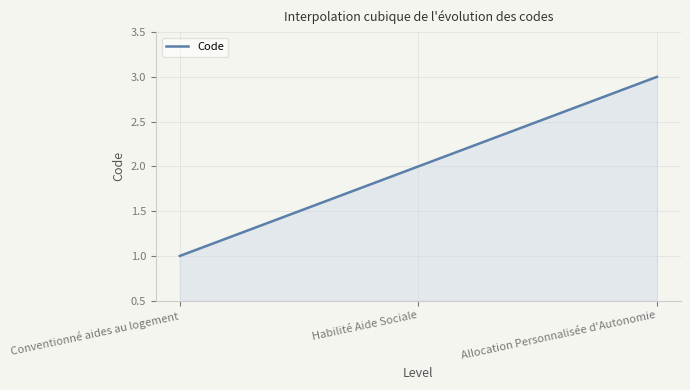

How many lines are shown in the chart?

1